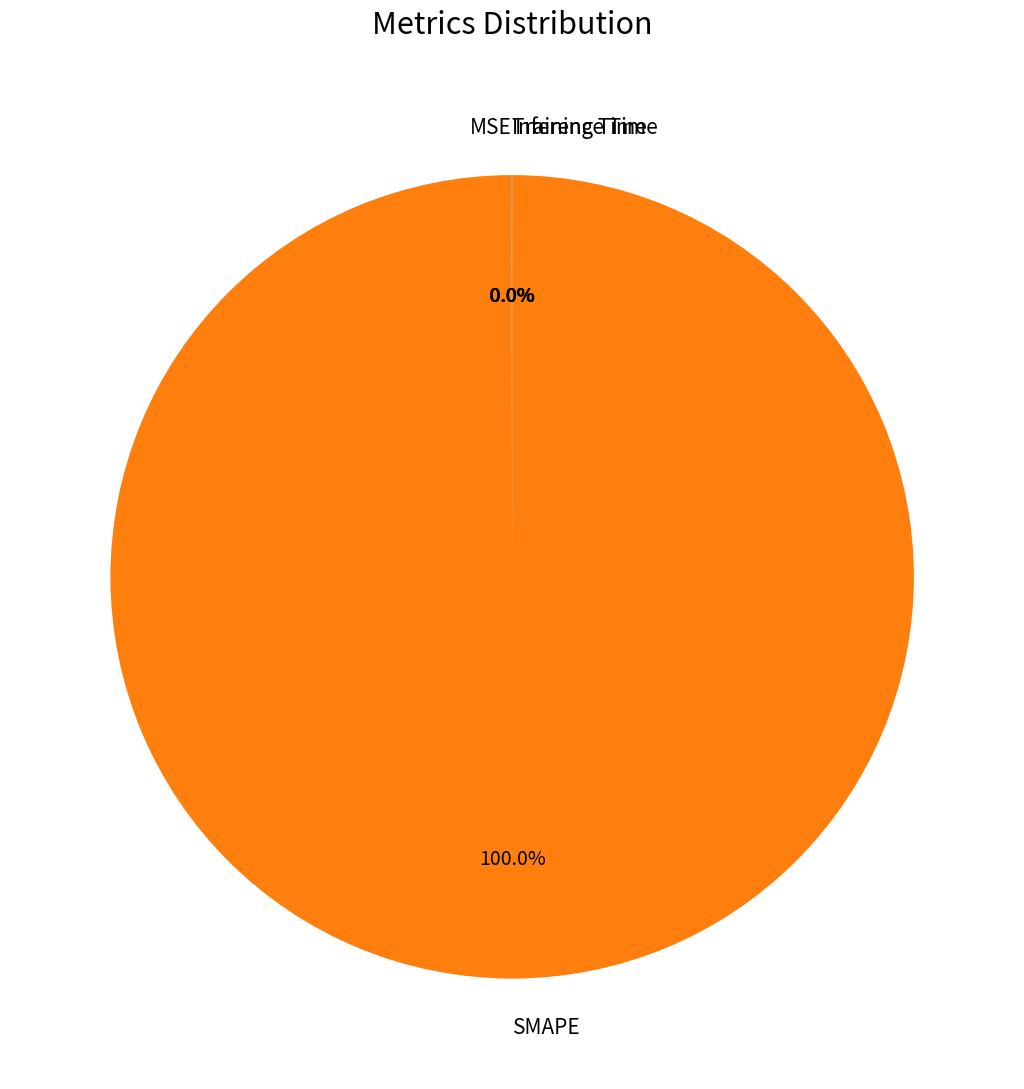

Which has a higher value, Training Time or SMAPE?

SMAPE